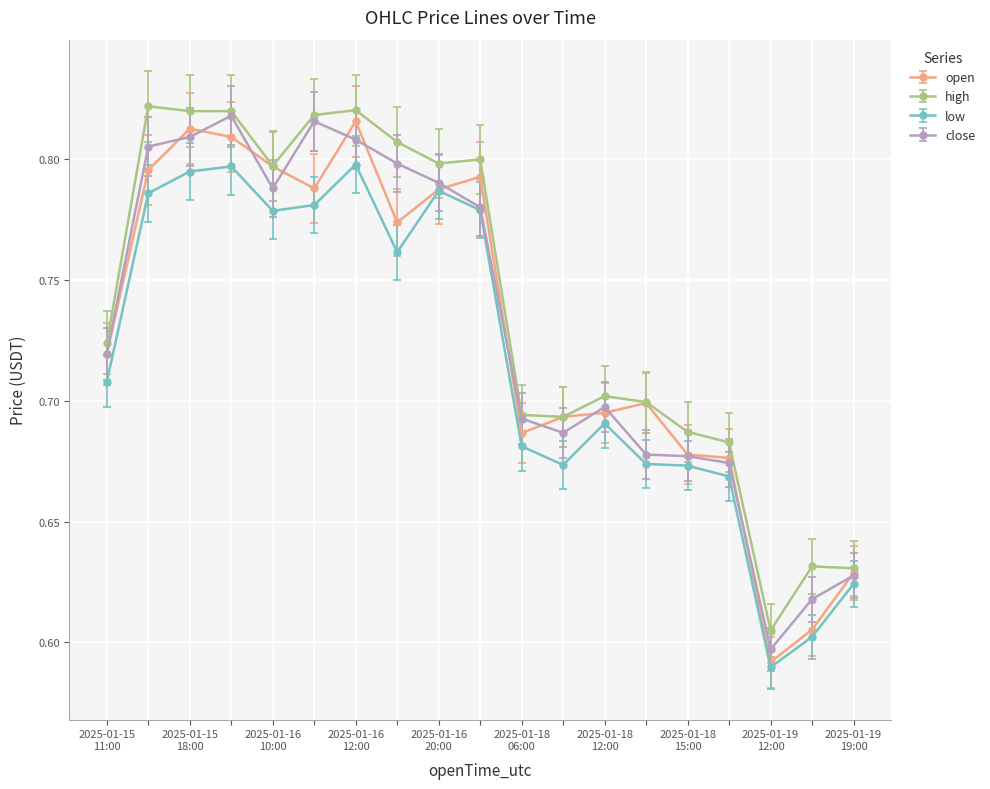

How many close values are between 0 and 1?

19